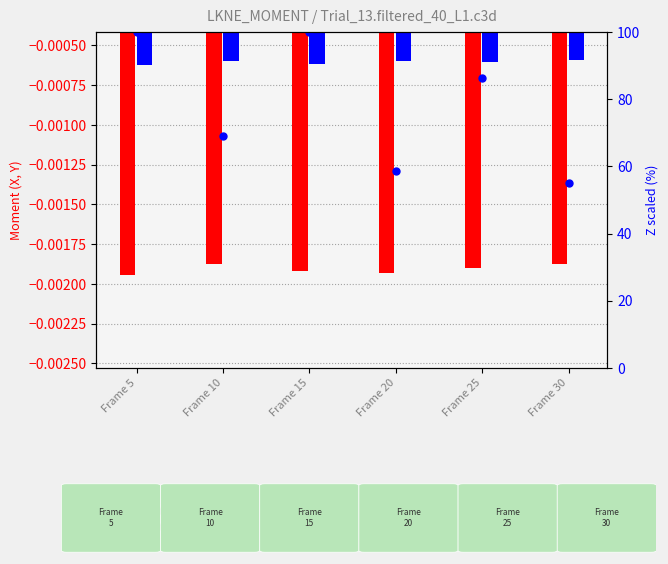

At which category is the sum across all series the highest?

Frame 15